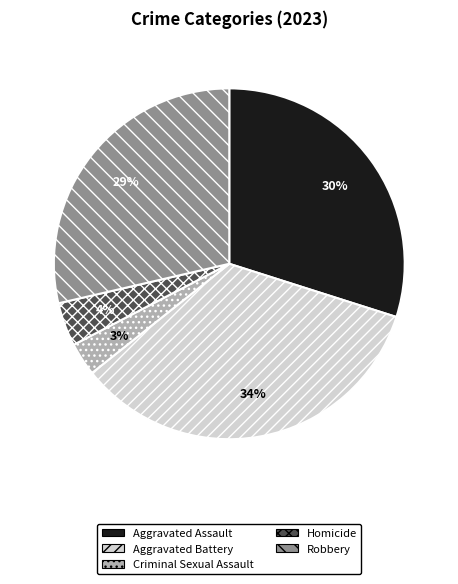

How many slices are in this pie chart?

5